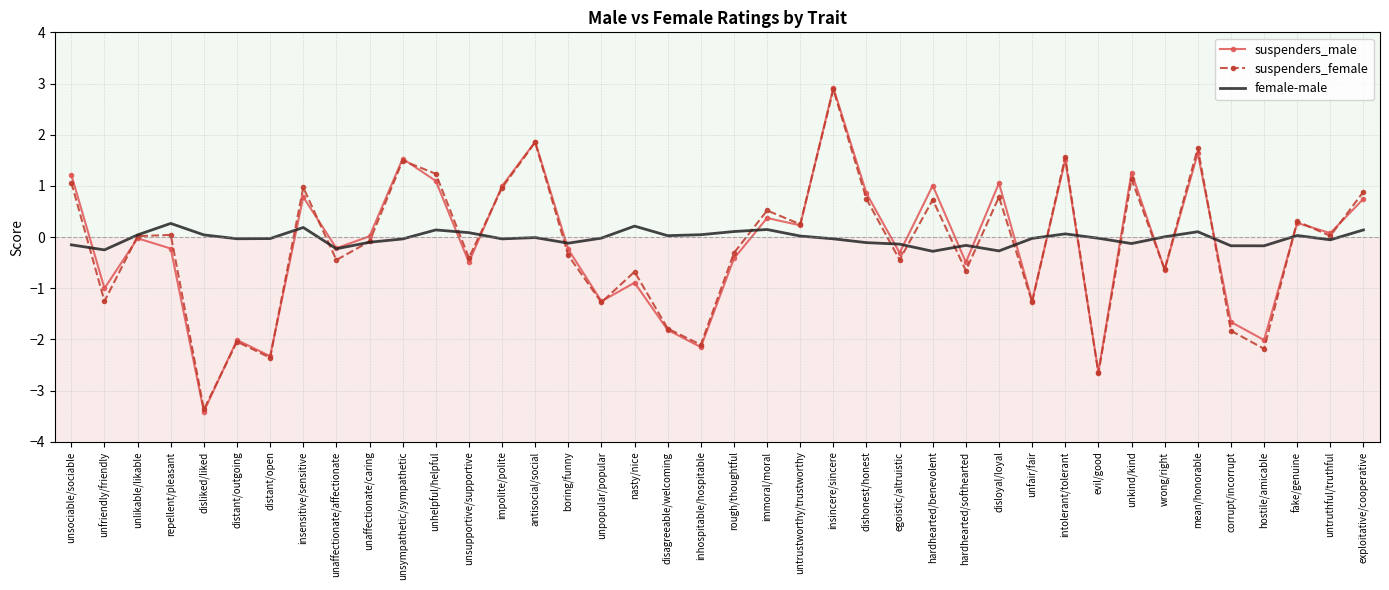

Which series has the largest range (max minus min)?

suspenders_male